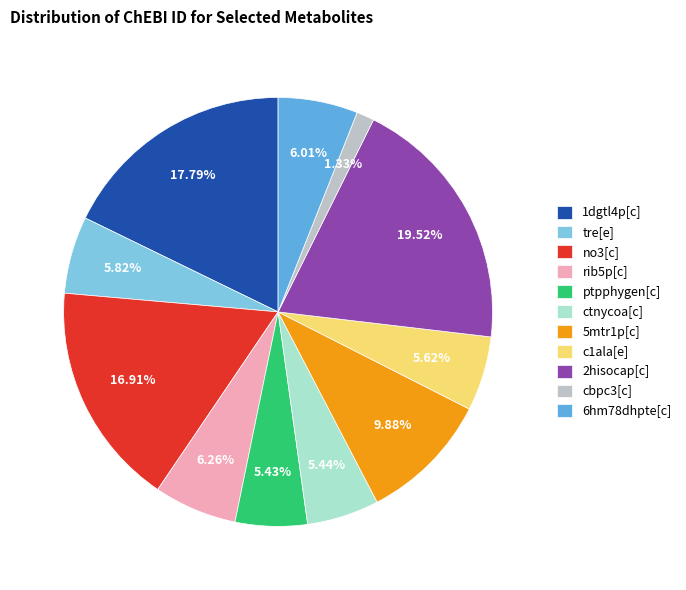

Do rib5p[c] and 5mtr1p[c] together represent more than half of the pie?

No